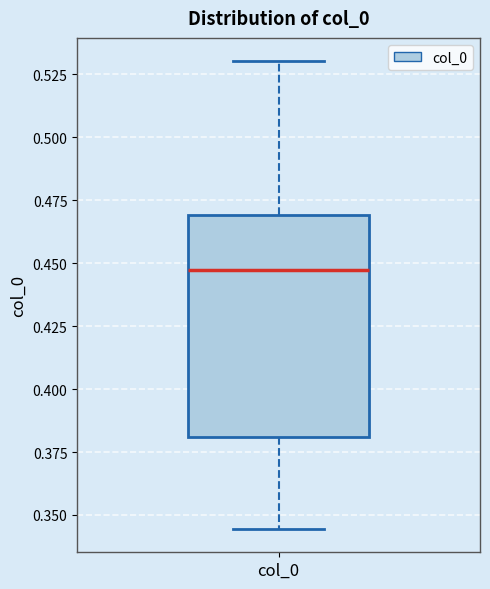

Transcribe this box plot: give where the median line is, the range the box spans, and where the two whiskers end, as read against the y-axis. The values are not printed on the chart, so give them approximately, as read against the axis.

median 0.445, box 0.380 to 0.470, whiskers 0.345 to 0.530